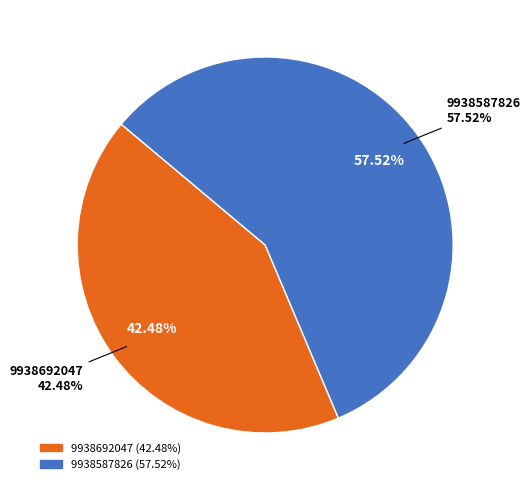

What percentage do 9938692047 and 9938587826 together represent?

100.0%